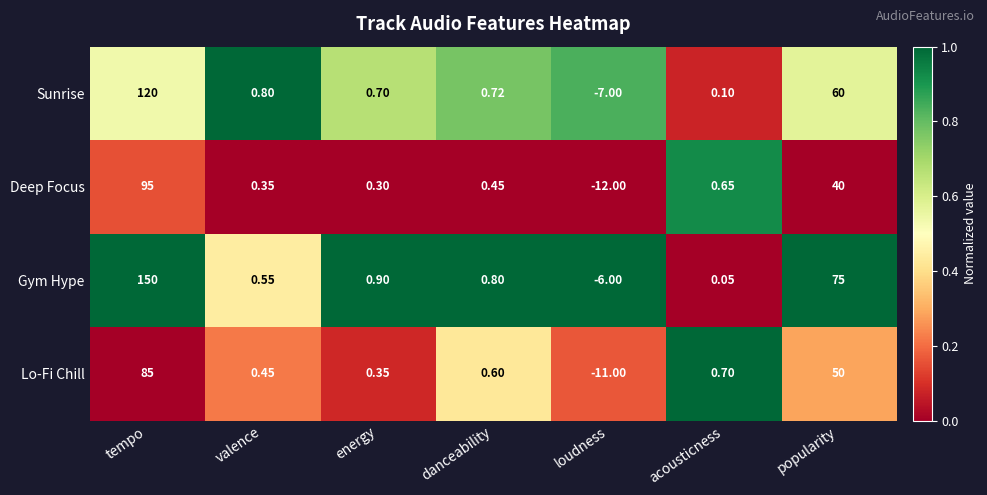

Where is Gym Hype nearest to the value 72?

popularity